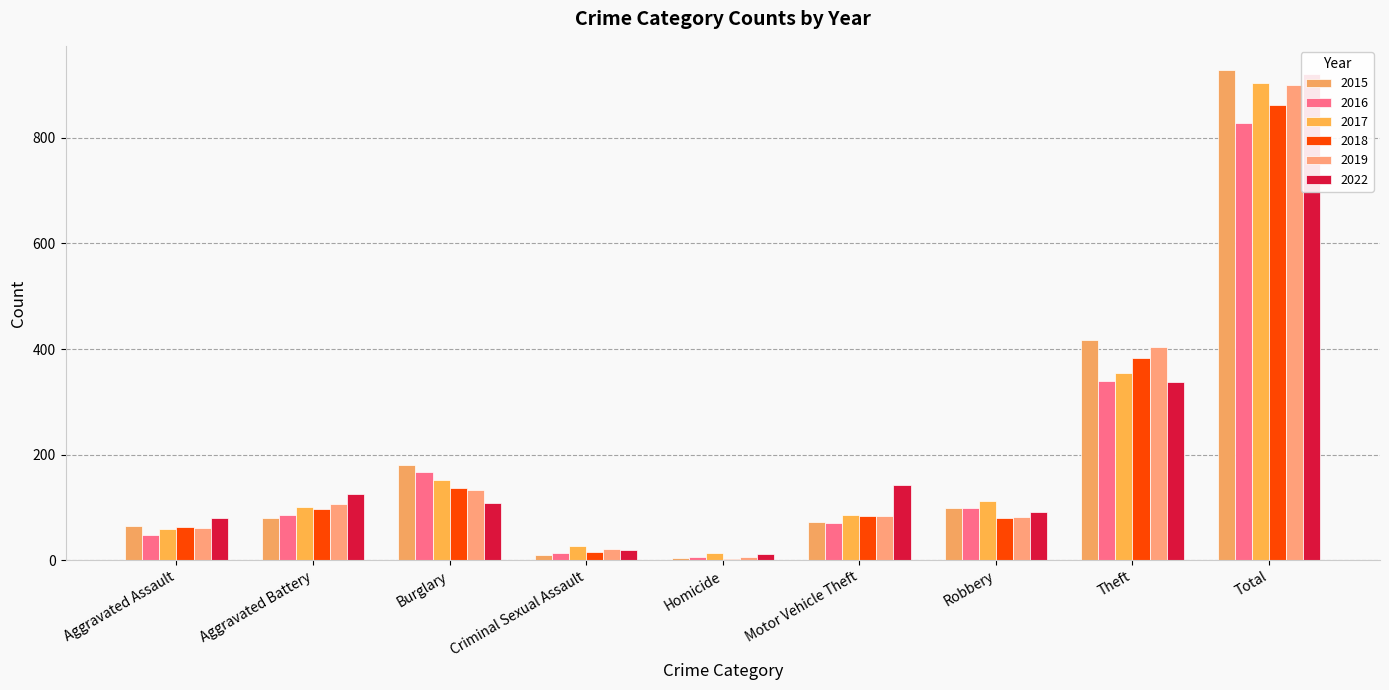

List the series in order of their peak value, lowest first.

2016, 2018, 2019, 2017, 2022, 2015